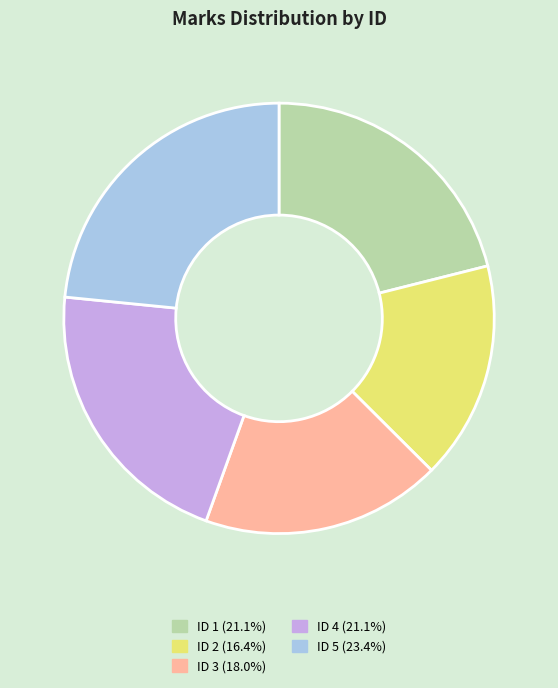

Is there any slice that represents more than half of the pie?

No